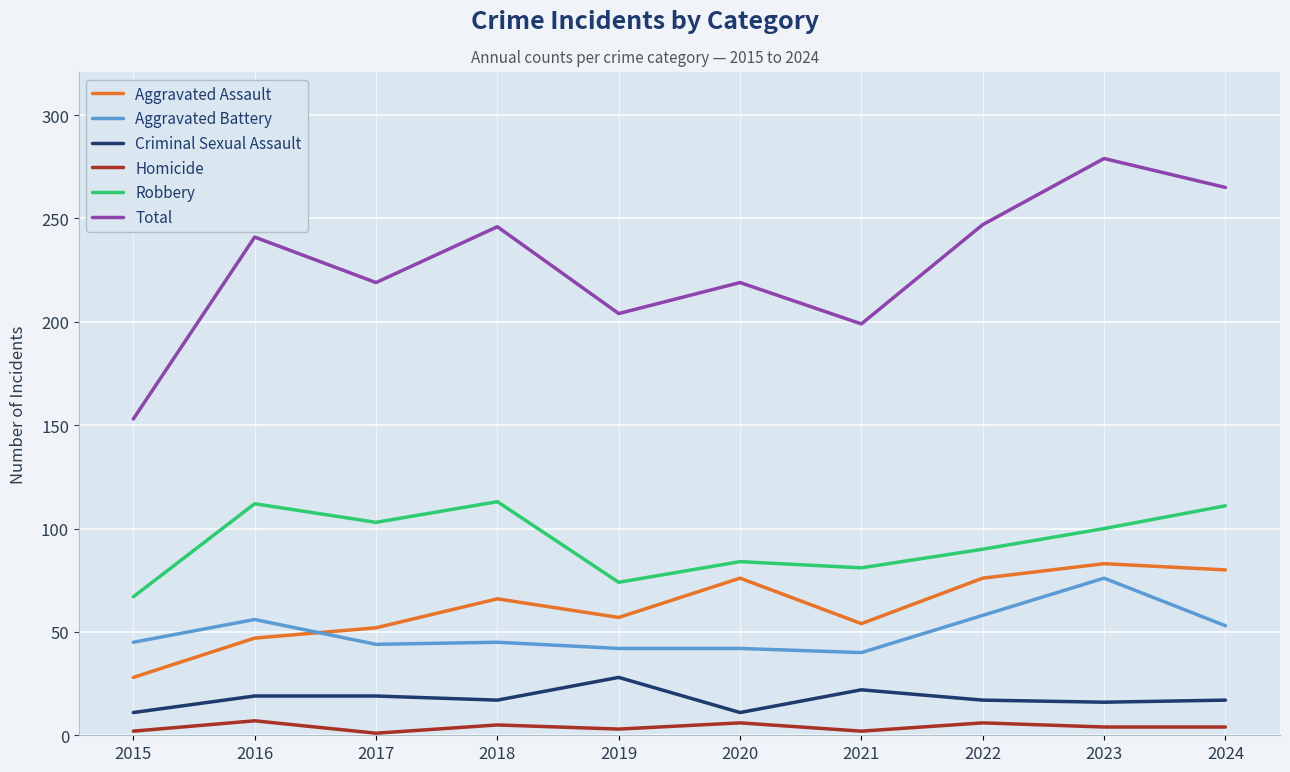

Rank the series at 2019 from lowest to highest value.

Homicide, Criminal Sexual Assault, Aggravated Battery, Aggravated Assault, Robbery, Total